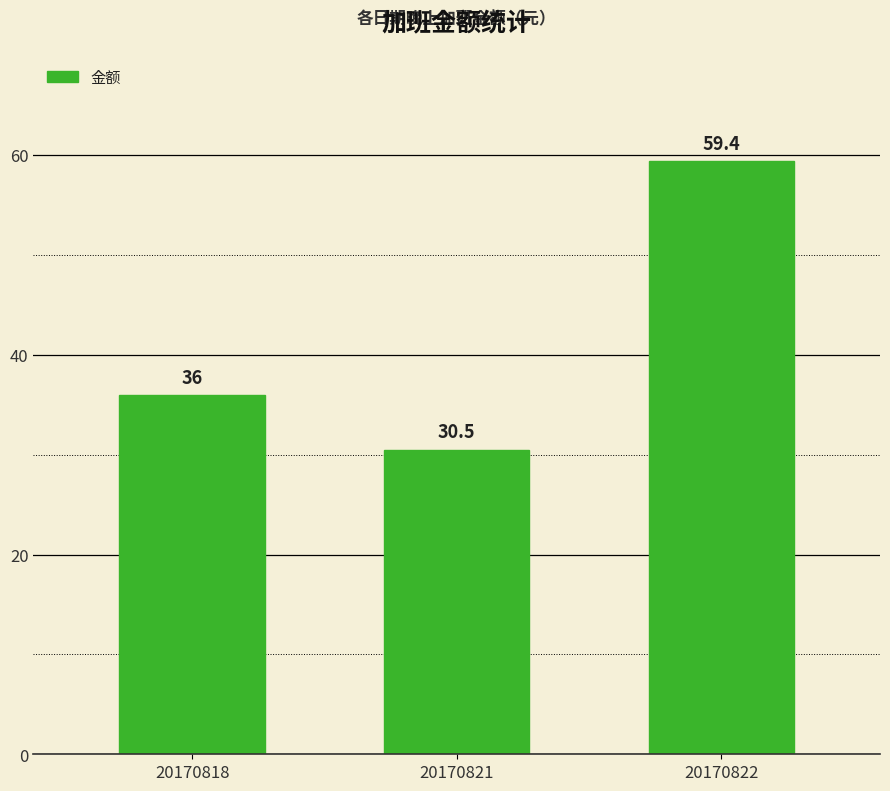

At which label is the value closest to 44?

20170818